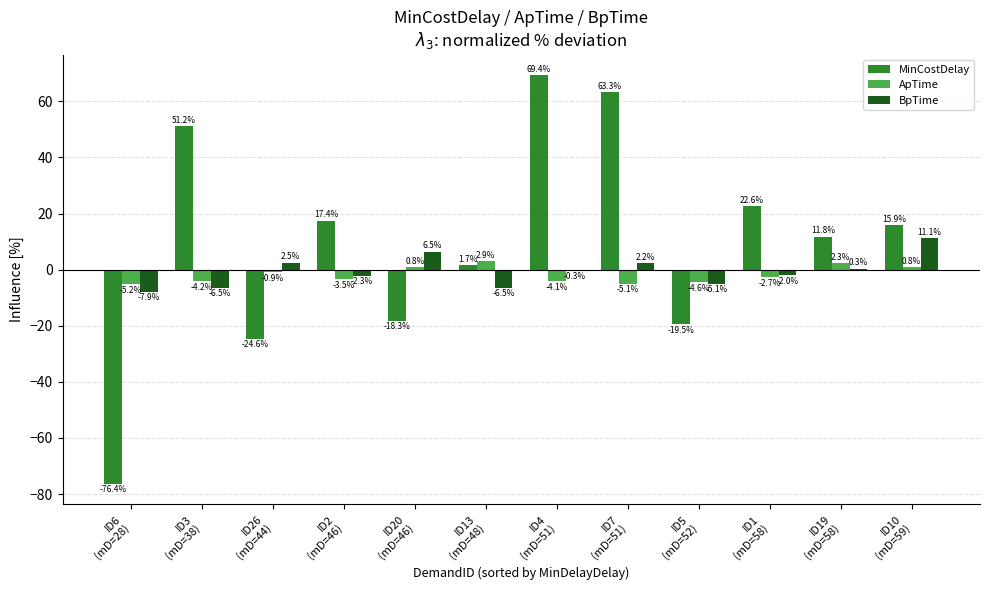

What is the sum of the ApTime values at ID4
(mD=51) and ID1
(mD=58)?

-6.9